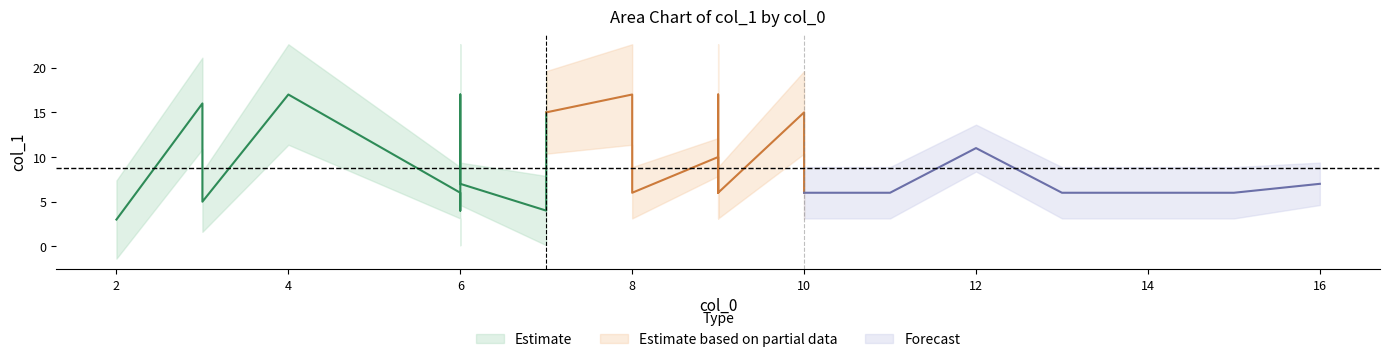

At which category does the data reach its first local valley?

3